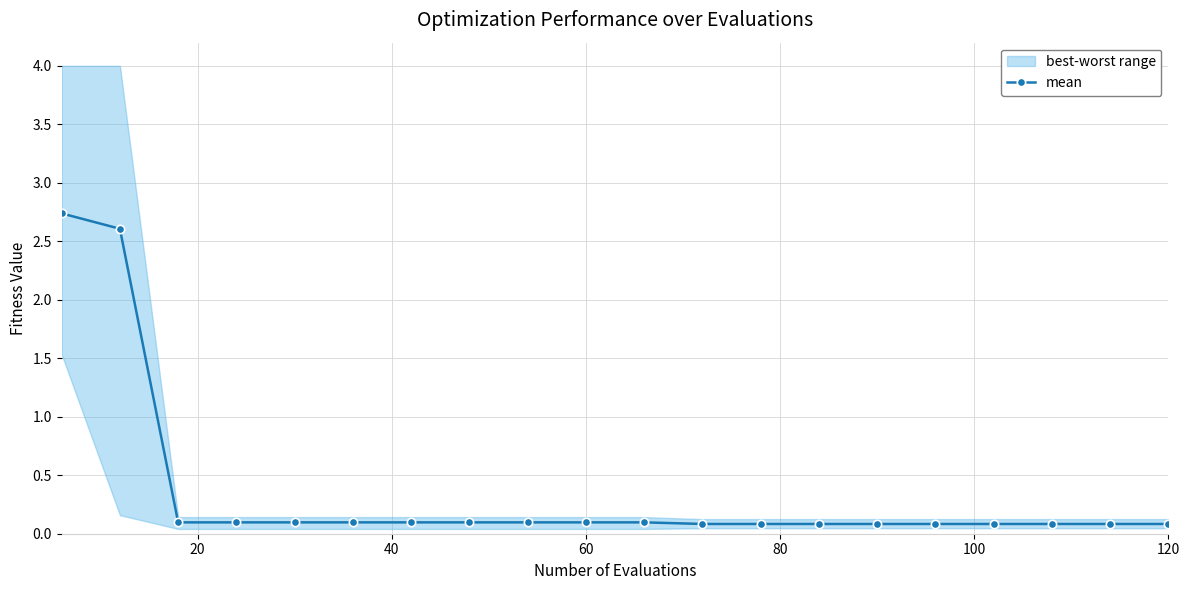

True or false: mean has a value of 0.1 at 60.

True